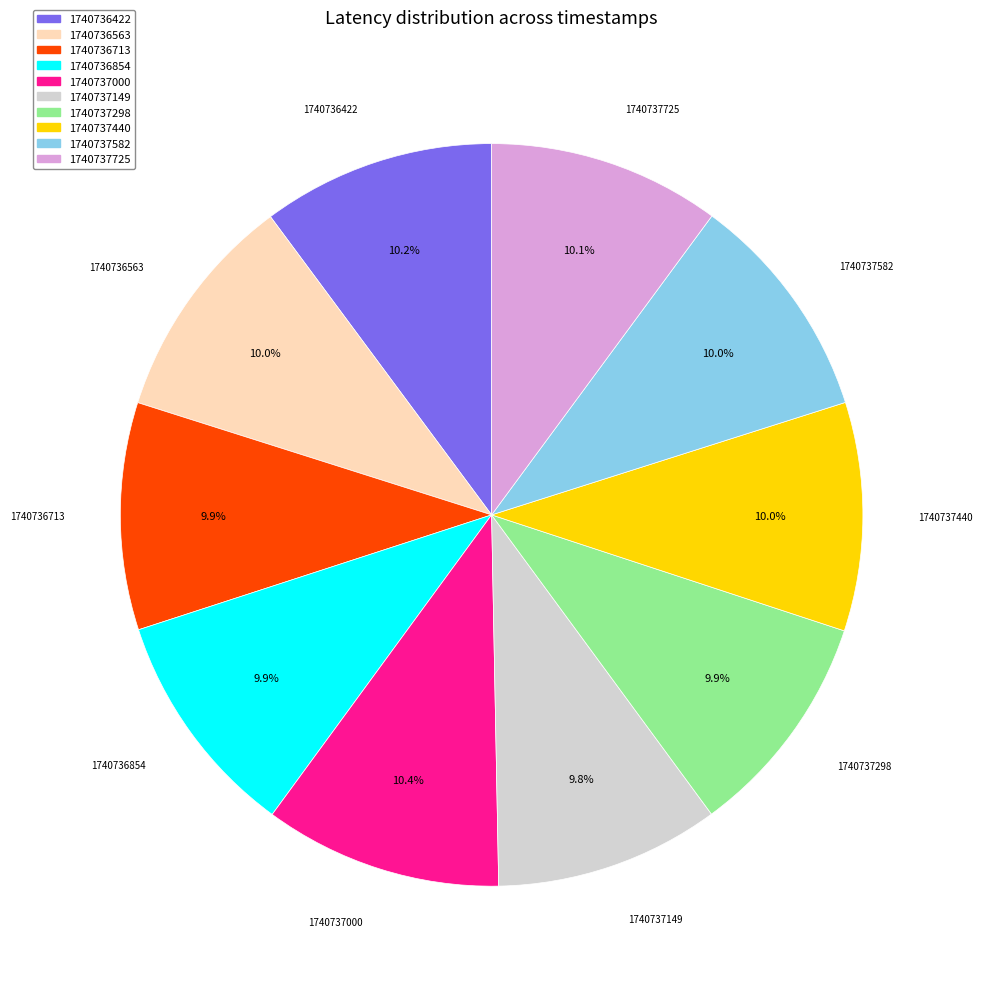

Is 1740737440 the majority of the pie?

No